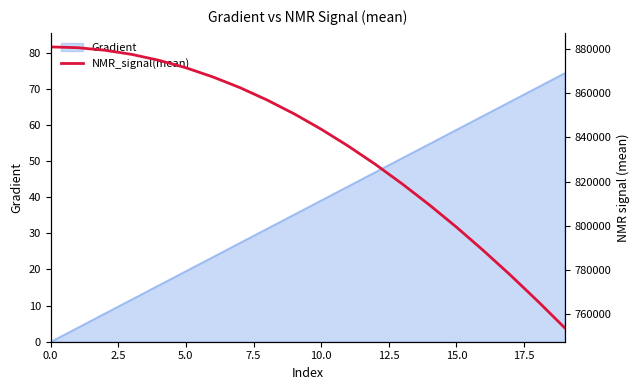

The value at 0.0 is 880809.8. True or false?

True